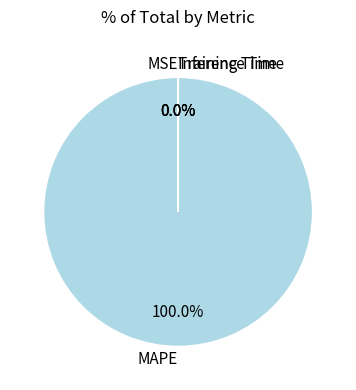

Does any single category account for the majority?

Yes